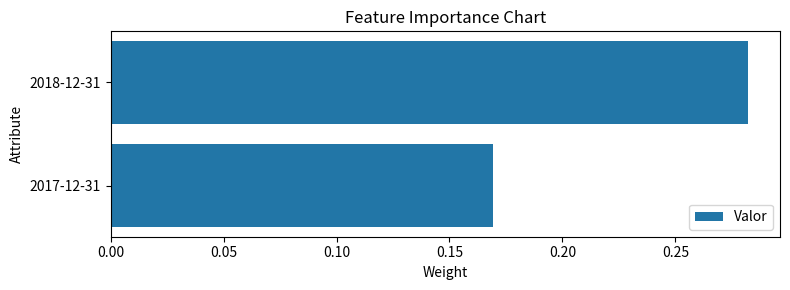

Which label corresponds to the largest value in the chart?

2018-12-31